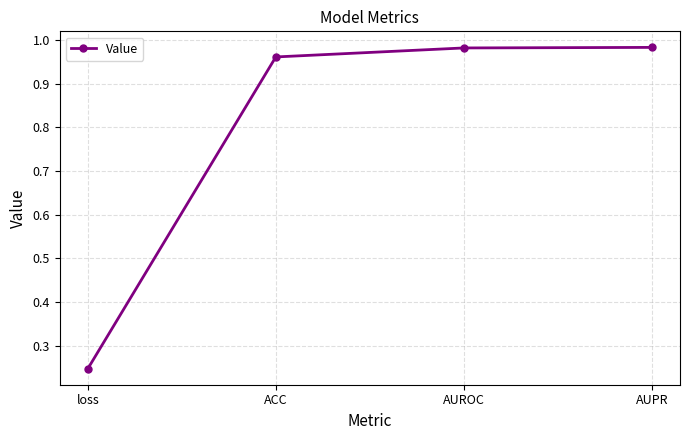

What position from the right is loss?

4